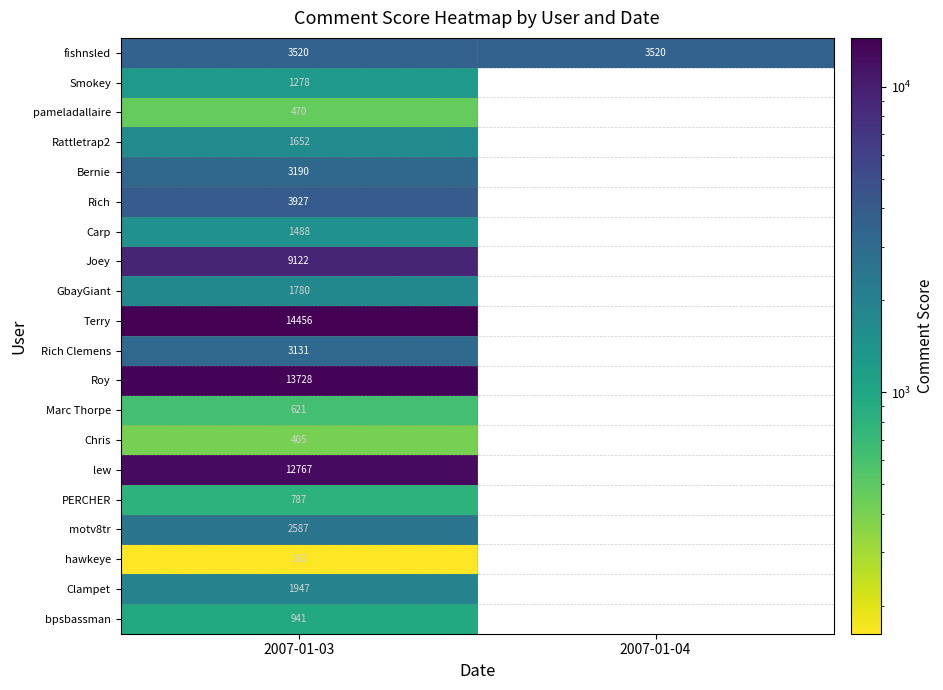

Rank the series at 2007-01-03 from highest to lowest value.

Terry, Roy, lew, Joey, Rich, fishnsled, Bernie, Rich Clemens, motv8tr, Clampet, GbayGiant, Rattletrap2, Carp, Smokey, bpsbassman, PERCHER, Marc Thorpe, pameladallaire, Chris, hawkeye